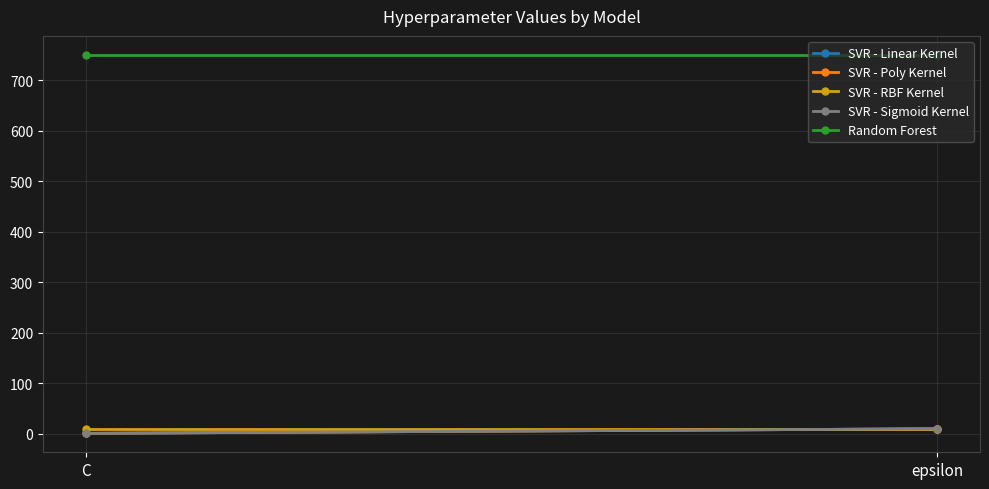

Is it true that SVR - Poly Kernel equals 1 at C?

True